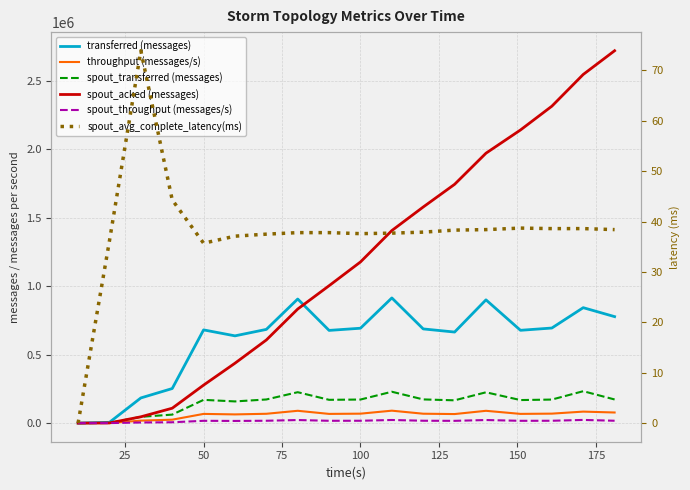

How many interior local peaks does the spout_throughput (messages/s) series have?

5